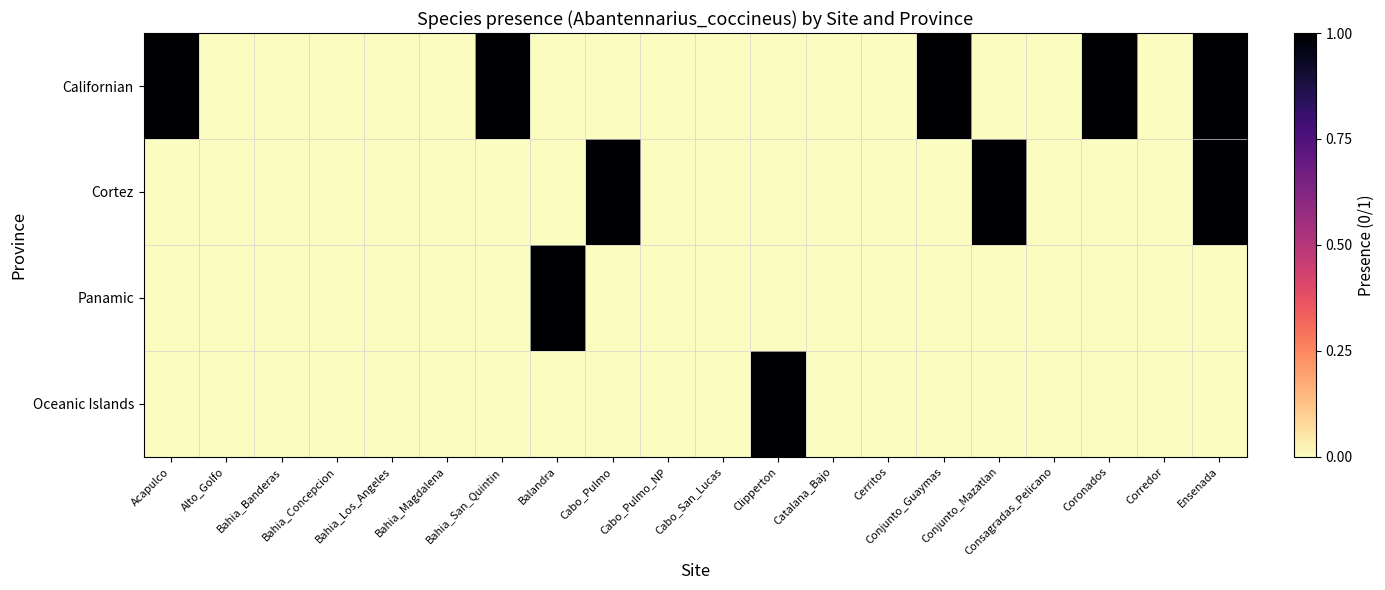

Which category has the lowest value across all series?

Alto_Golfo